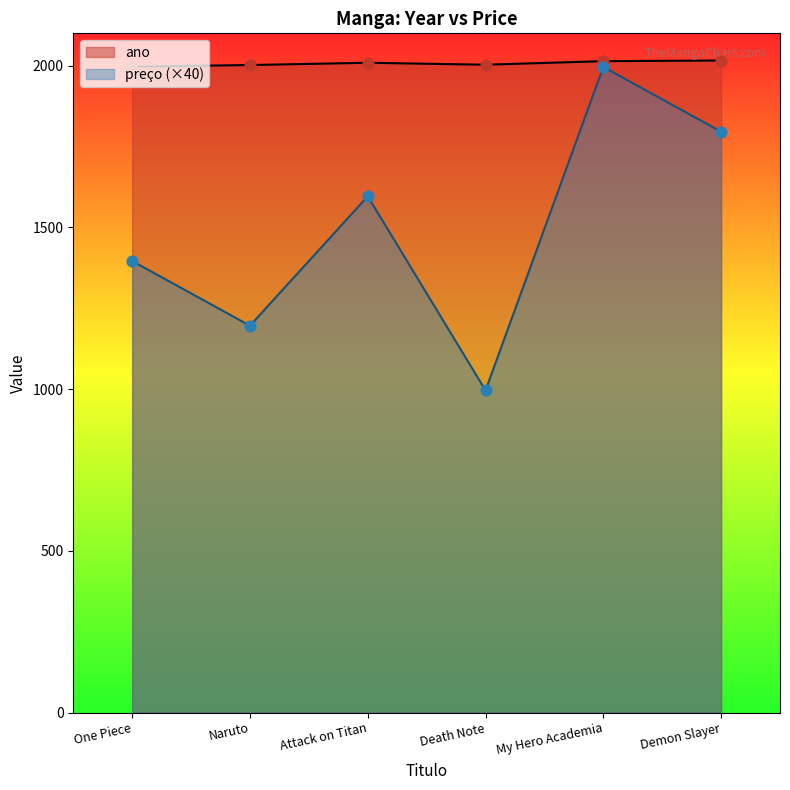

Which series has the widest spread of Y values?

preco